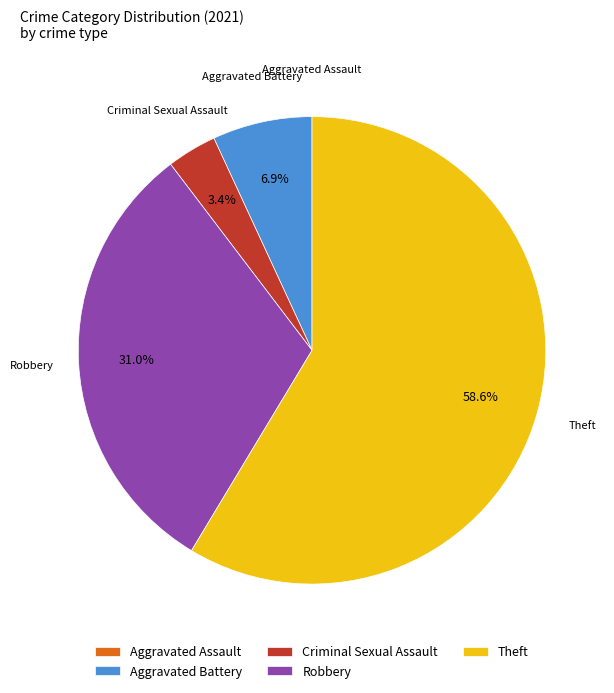

Is the sum of Aggravated Battery and Theft greater than half?

Yes